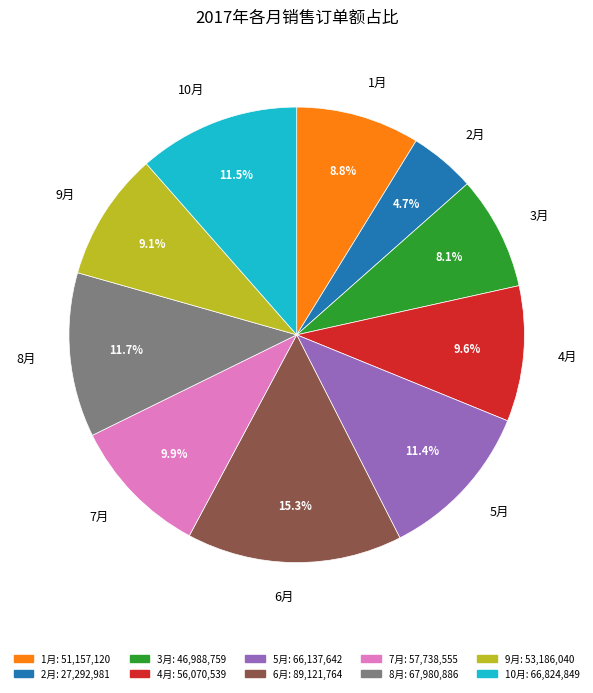

The 4月 slice represents 10% of the pie. True or false?

True